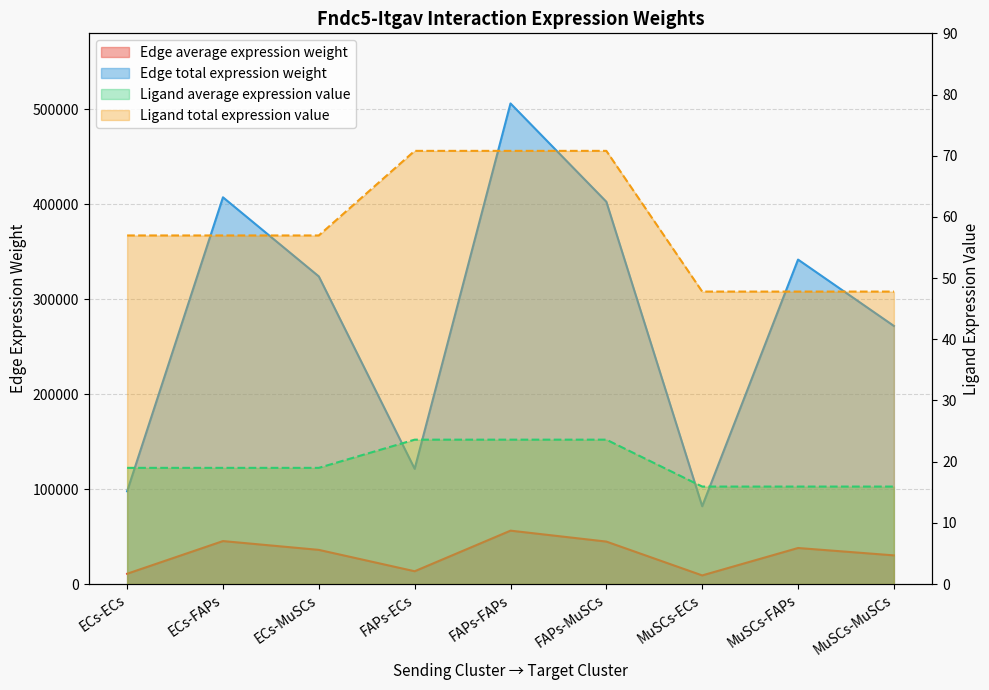

What is the maximum value for Ligand total expression value?

70.8